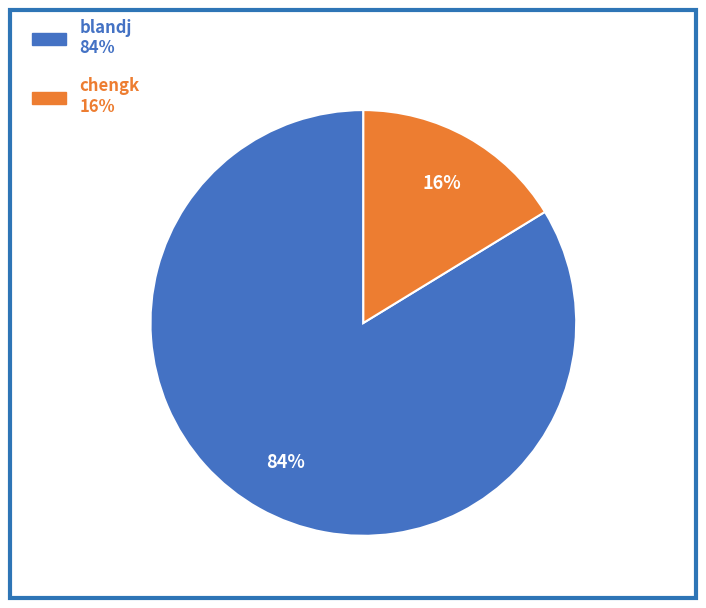

To the nearest percent, what is the combined percentage of chengk and blandj?

100%